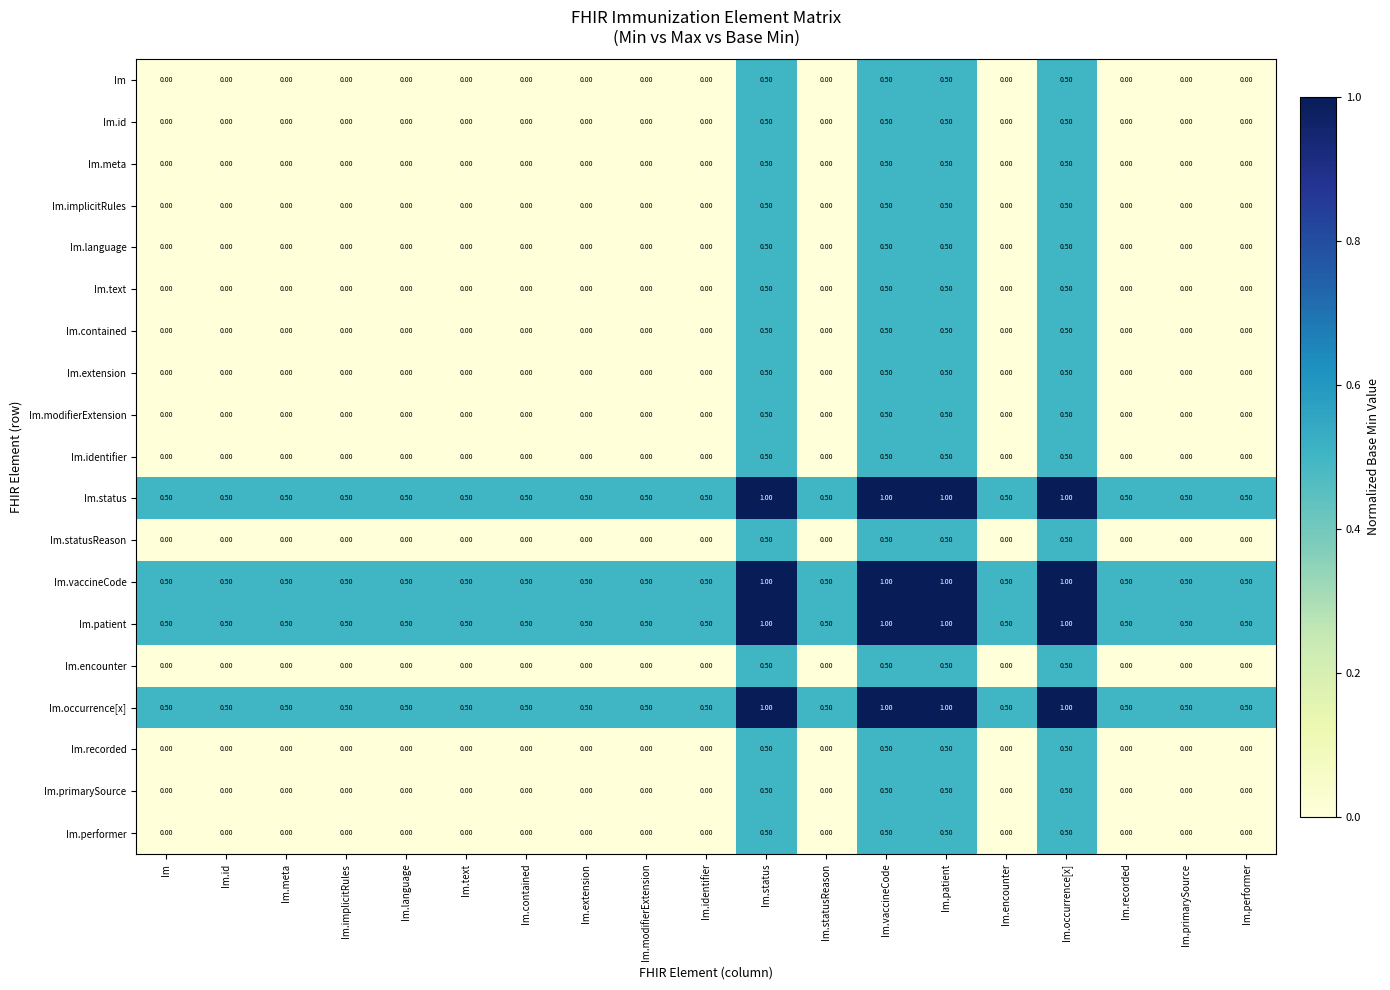

What is the difference between the maximum and second lowest values in the Im.meta series?

0.5